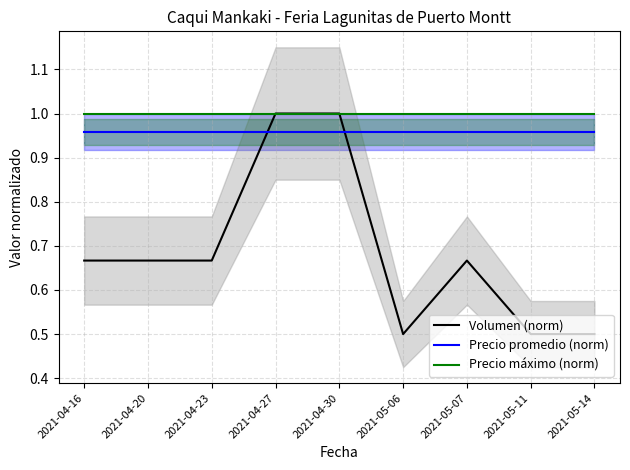

Read the Volumen (norm) value at 2021-04-16.

0.7